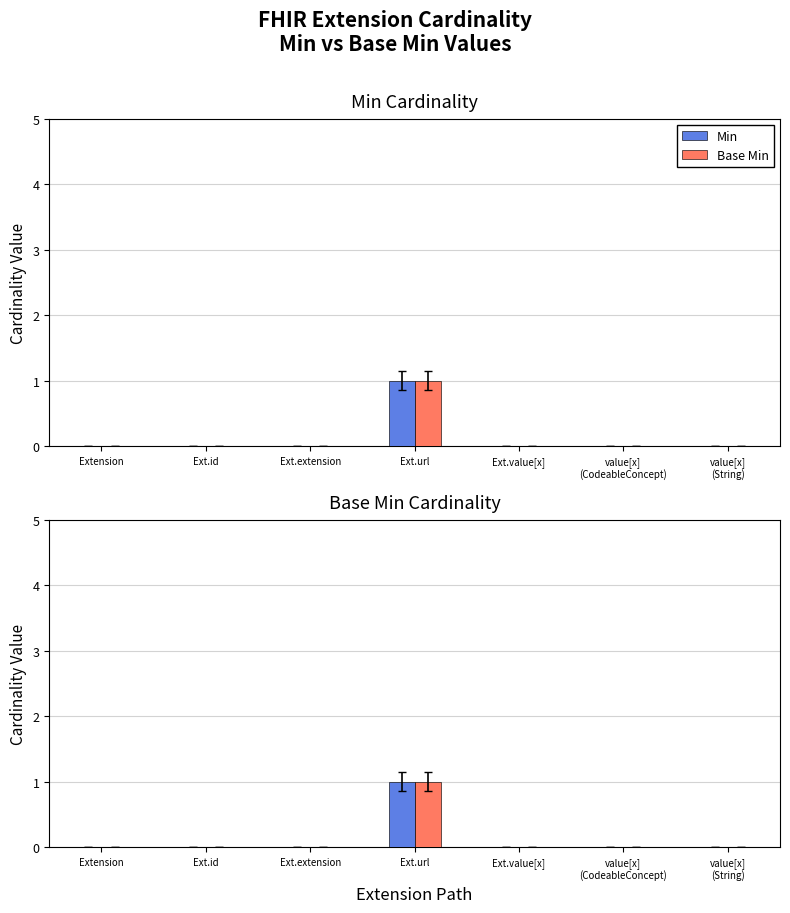

At which label is Min closest to 0?

Extension